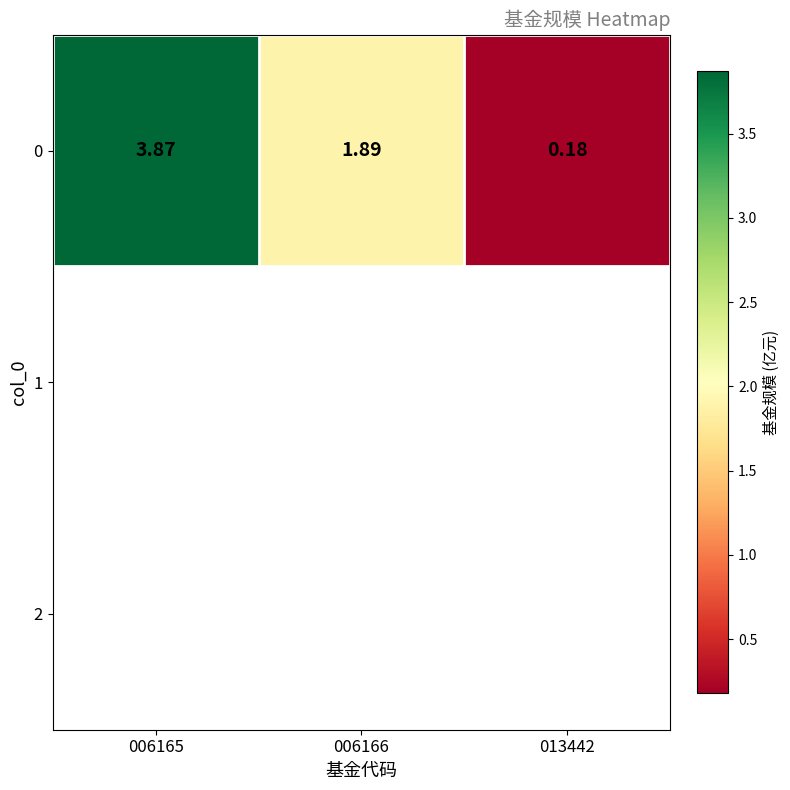

Which label corresponds to the largest value in the chart?

006165